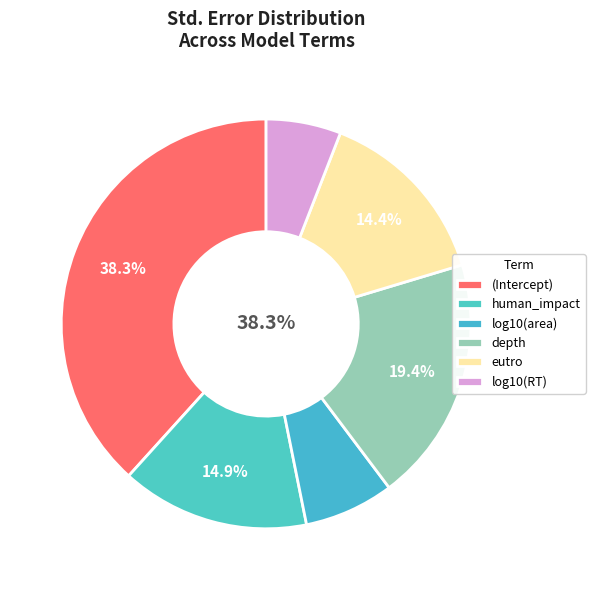

Does log10(area) account for over 50% of the chart?

No